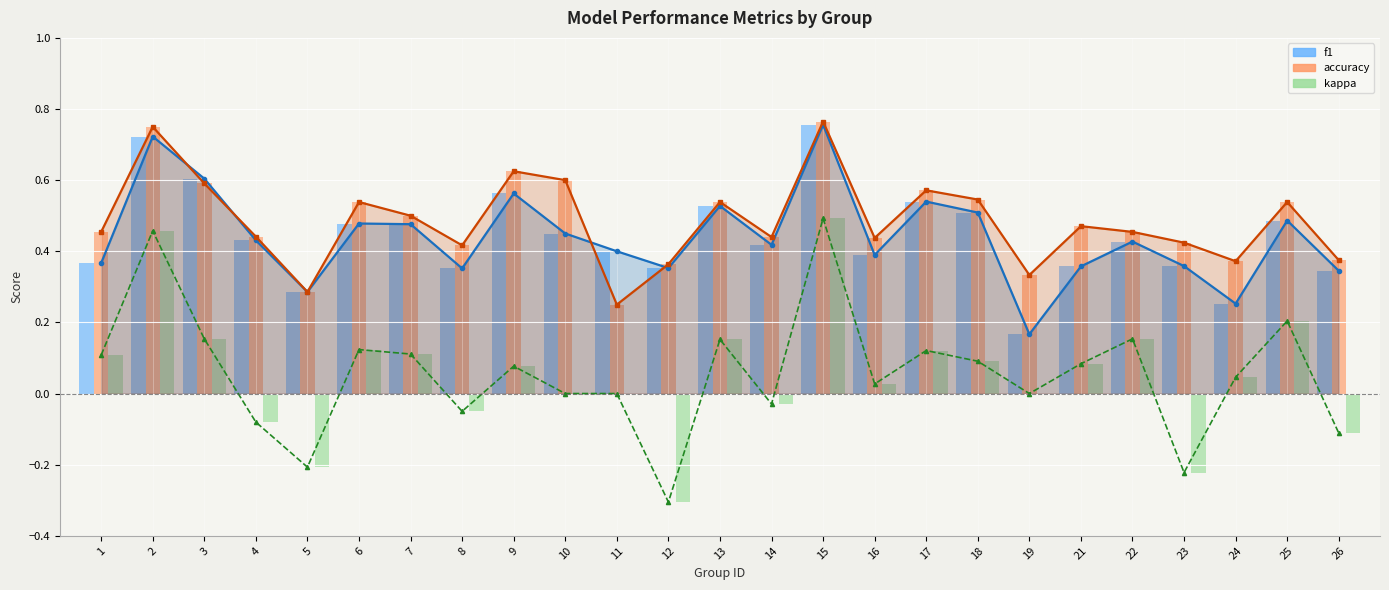

Reading left to right, extract all data points from this chart.

f1: 0.4	0.7	0.6	0.4	0.3	0.5	0.5	0.4	0.6	0.5	0.4	0.4	0.5	0.4	0.8	0.4	0.5	0.5	0.2	0.4	0.4	0.4	0.3	0.5	0.3
accuracy: 0.5	0.8	0.6	0.4	0.3	0.5	0.5	0.4	0.6	0.6	0.2	0.4	0.5	0.4	0.8	0.4	0.6	0.5	0.3	0.5	0.5	0.4	0.4	0.5	0.4
kappa: 0.1	0.5	0.2	-0.1	-0.2	0.1	0.1	-0.1	0.1	0.0	0.0	-0.3	0.2	-0.0	0.5	0.0	0.1	0.1	0.0	0.1	0.2	-0.2	0.0	0.2	-0.1